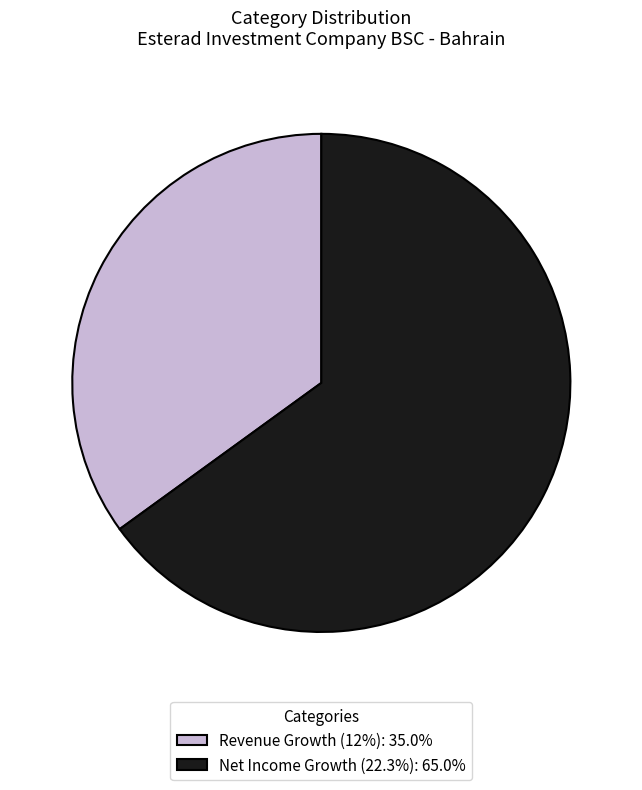

Is Revenue Growth (12%): 35.0% the majority of the pie?

No